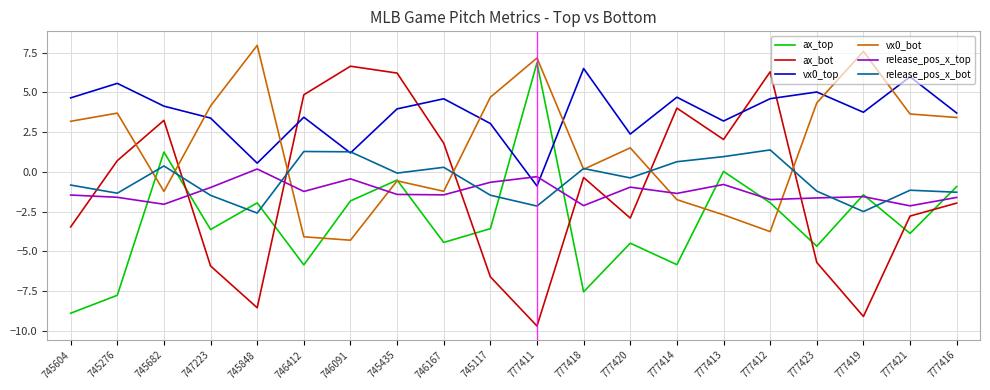

What position from the right is 777423?

4